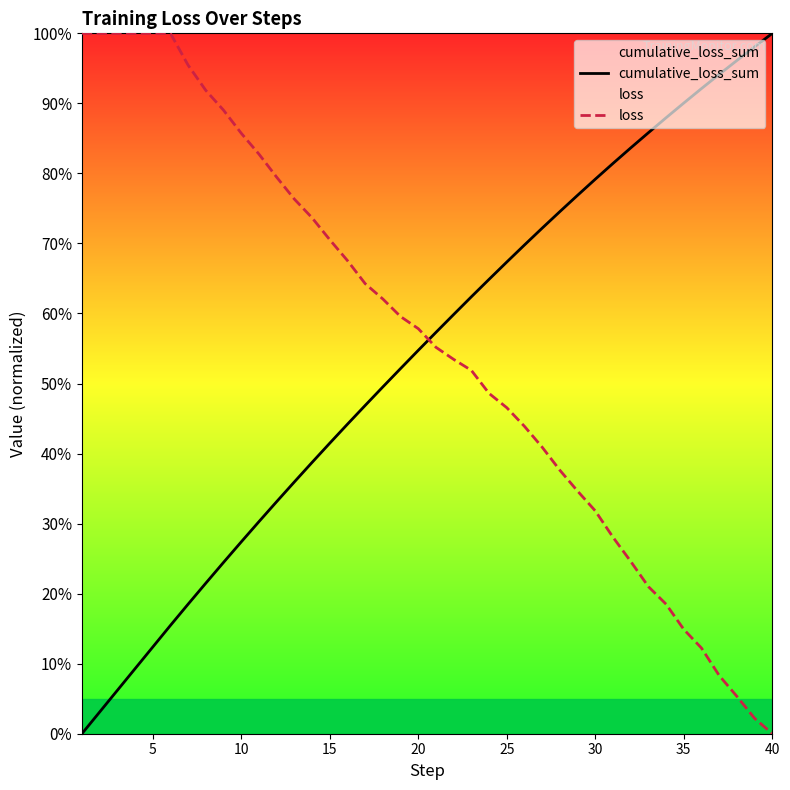

Count the number of data series in this chart.

2